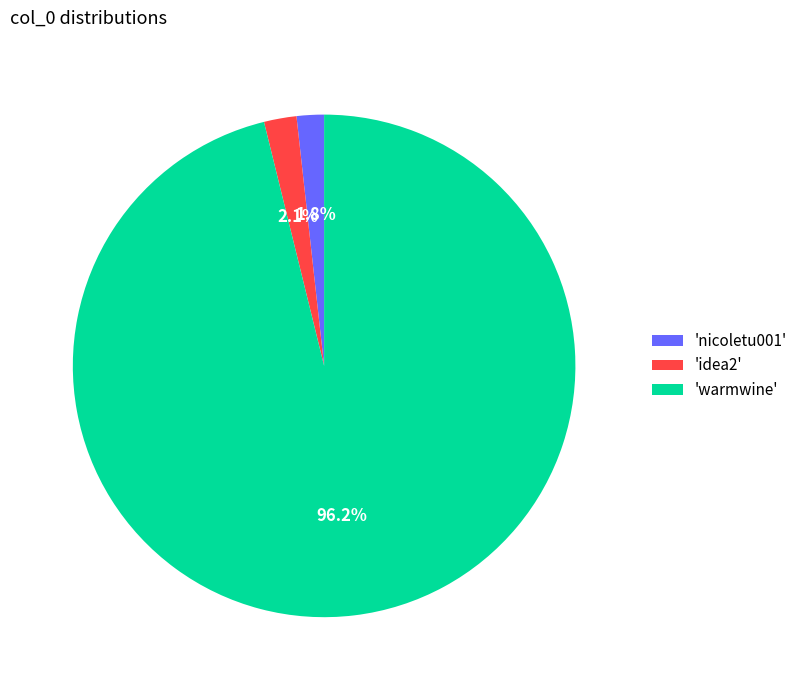

What is the total percentage of 'warmwine' and 'idea2'?

98.2%